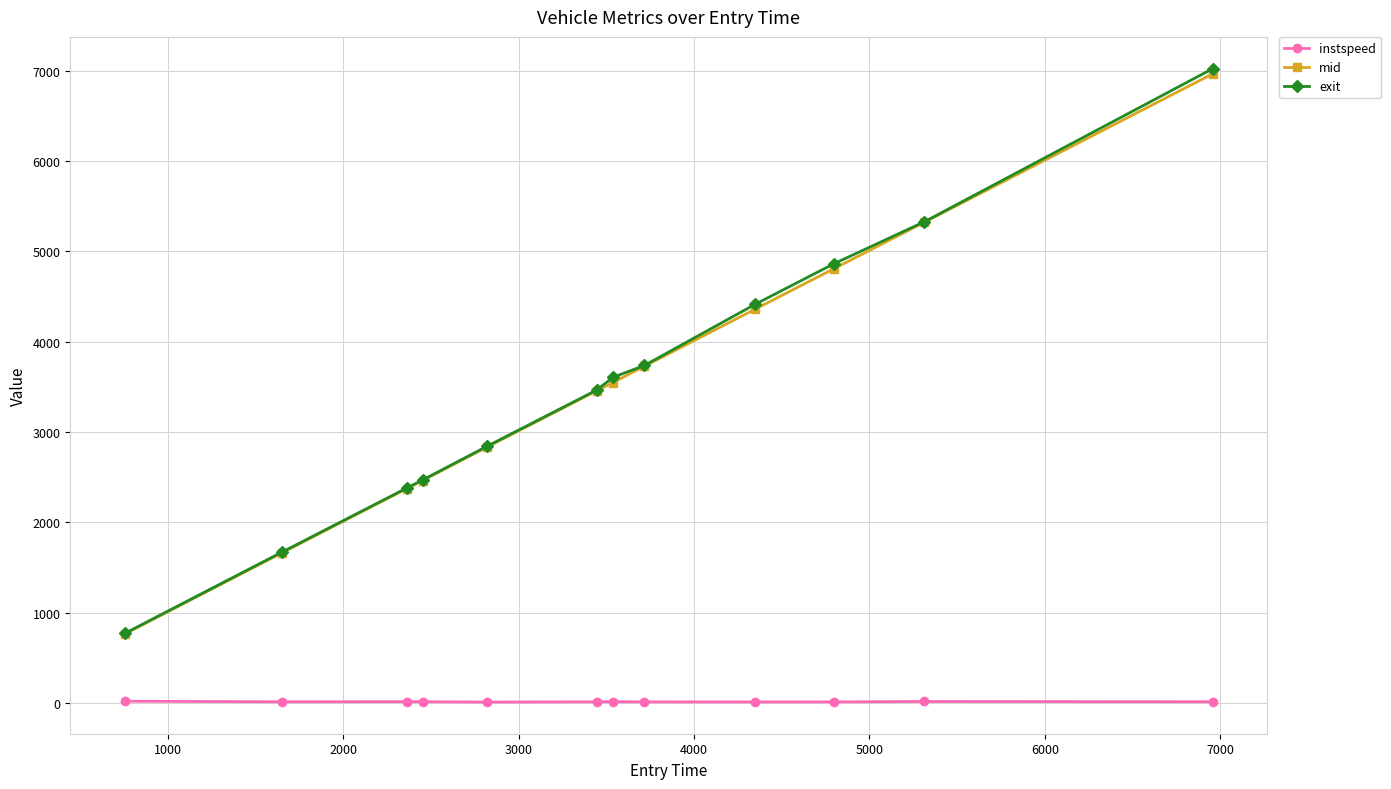

Count the number of data series in this chart.

3